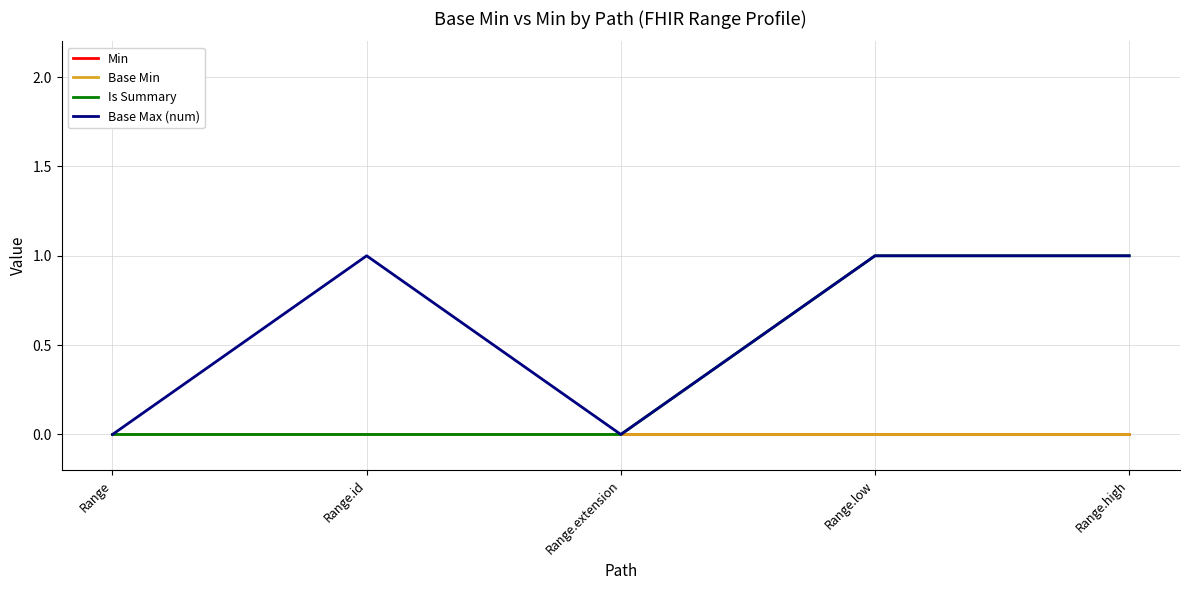

Does the chart display data point markers on the line(s)?

No